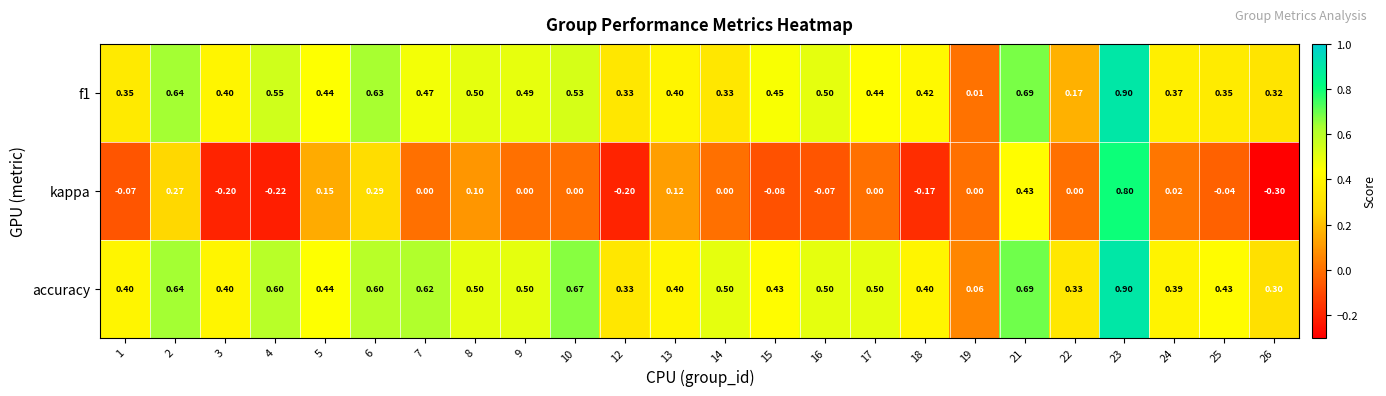

Is the value of accuracy at 14 greater than the value of kappa at 15?

Yes